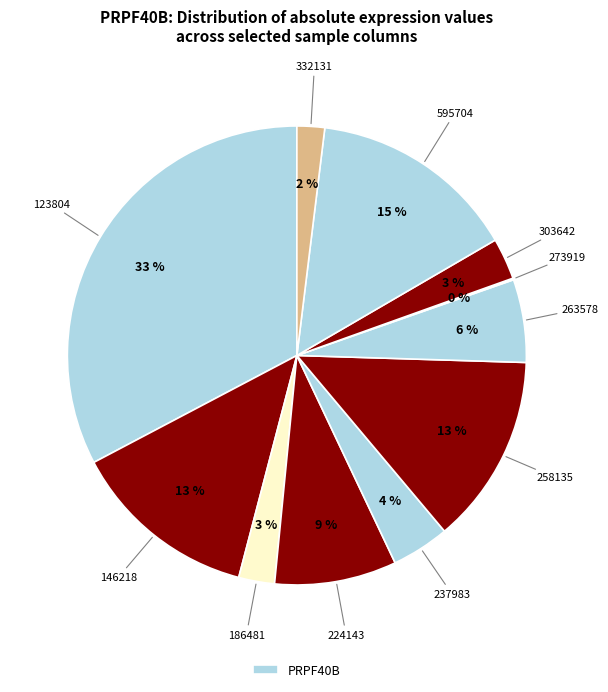

To the nearest percent, what is the average slice percentage?

9%